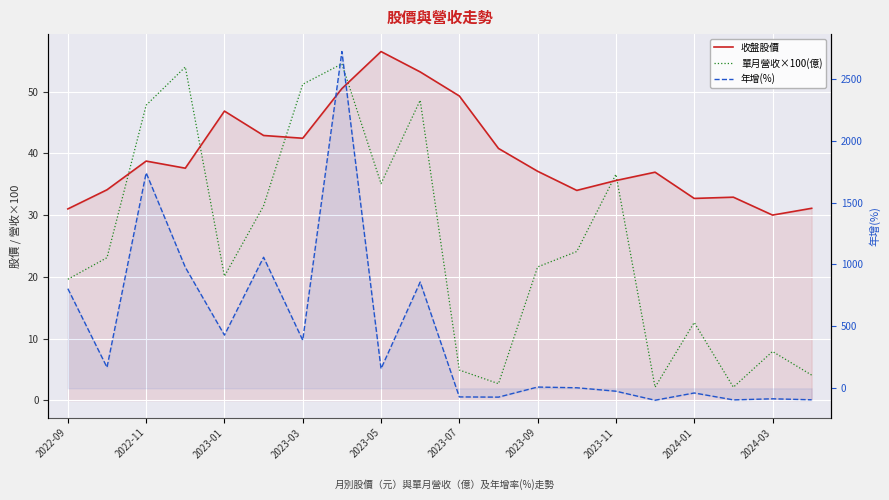

At how many categories does at least one series exceed 2165?

1